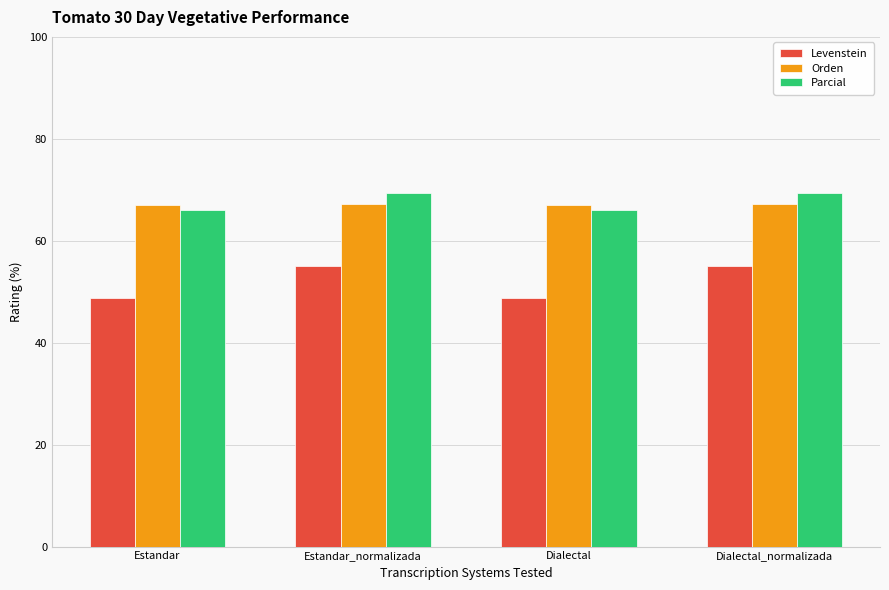

Rank the series by their maximum value, from lowest to highest.

Levenstein, Orden, Parcial